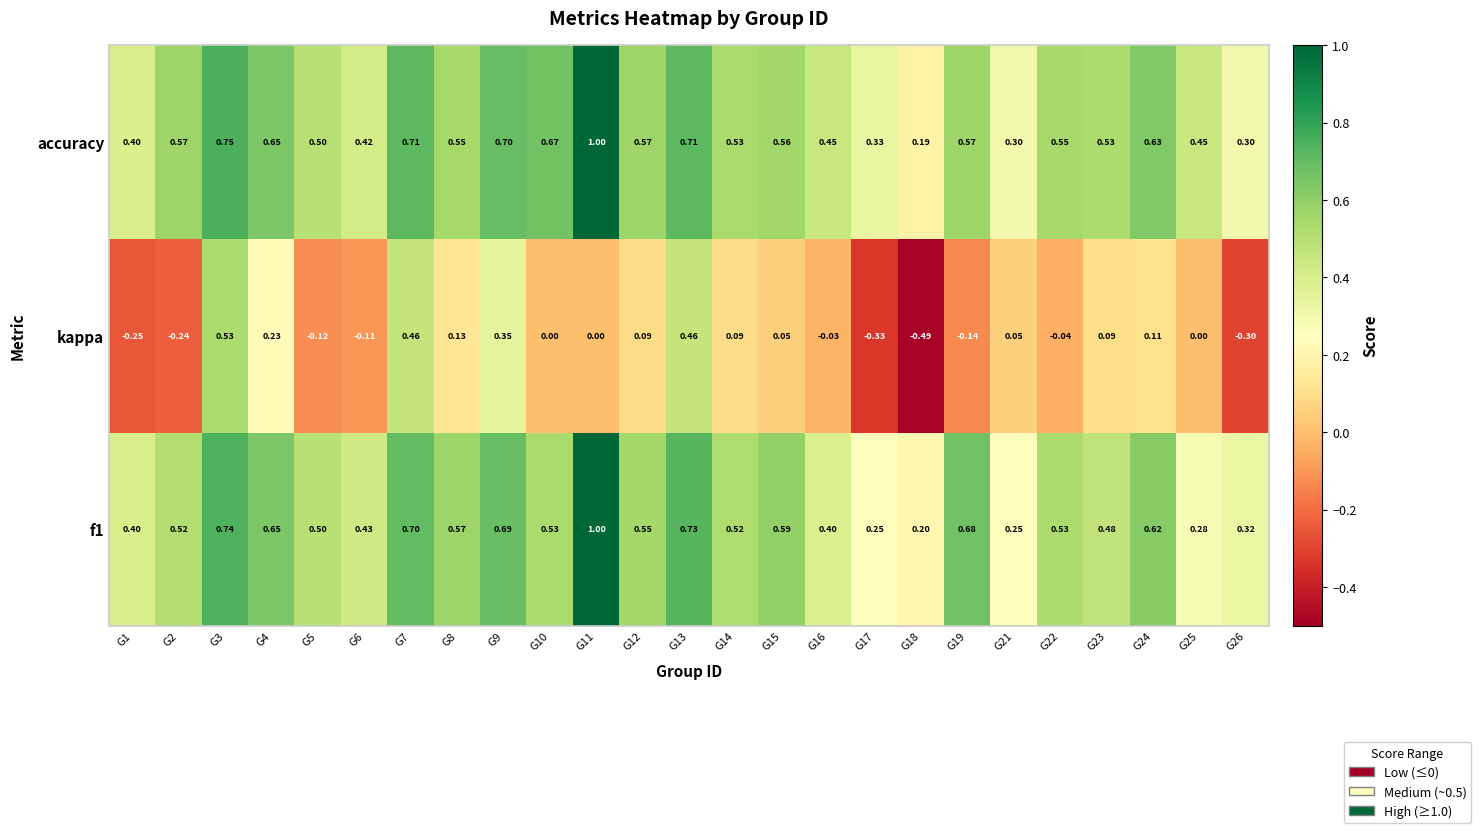

Which series has the largest total across all categories?

accuracy